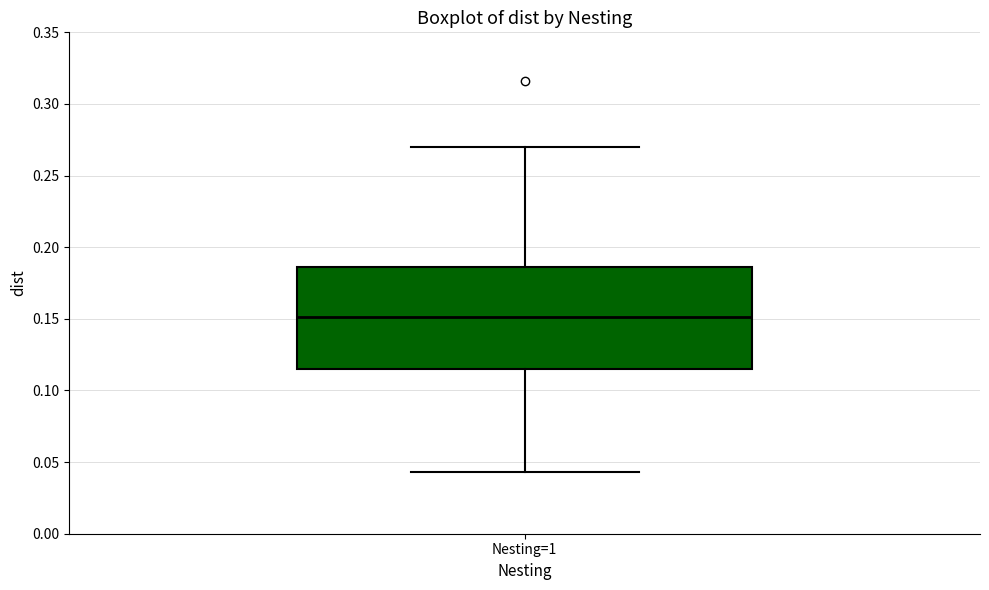

Where does the lower whisker of the box for Nesting=1 end on the y-axis? The values are not printed on the chart, so give them approximately, as read against the axis.

0.045